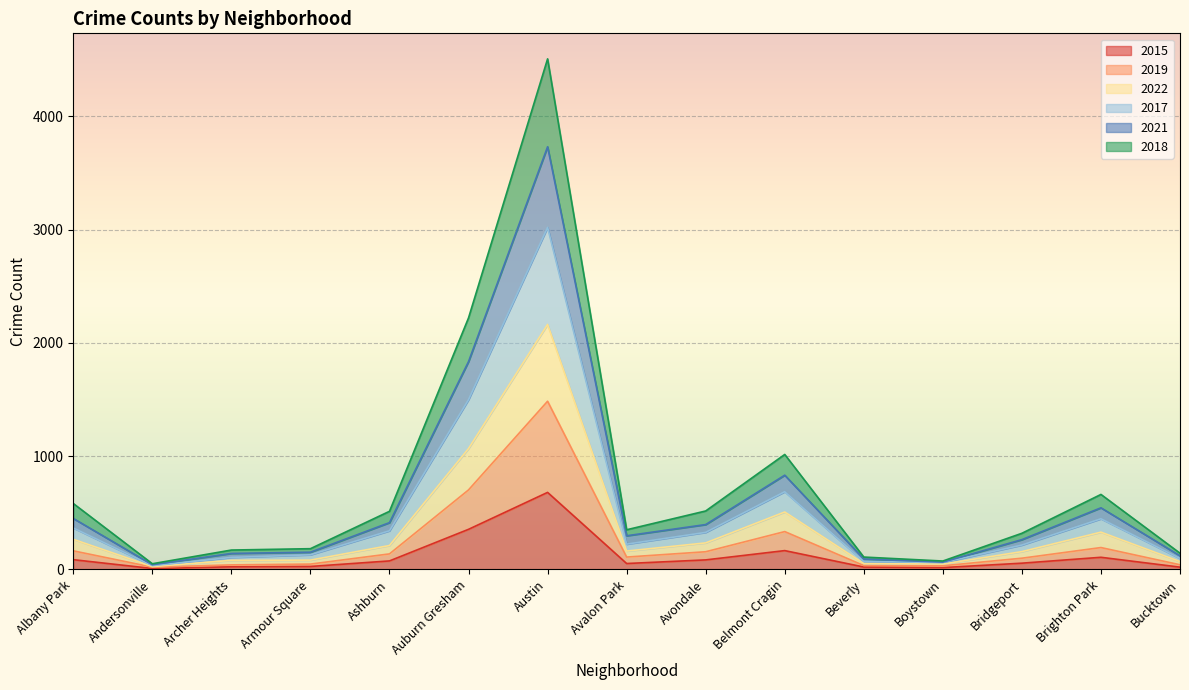

Where is 2021 nearest to the value 1886?

Auburn Gresham